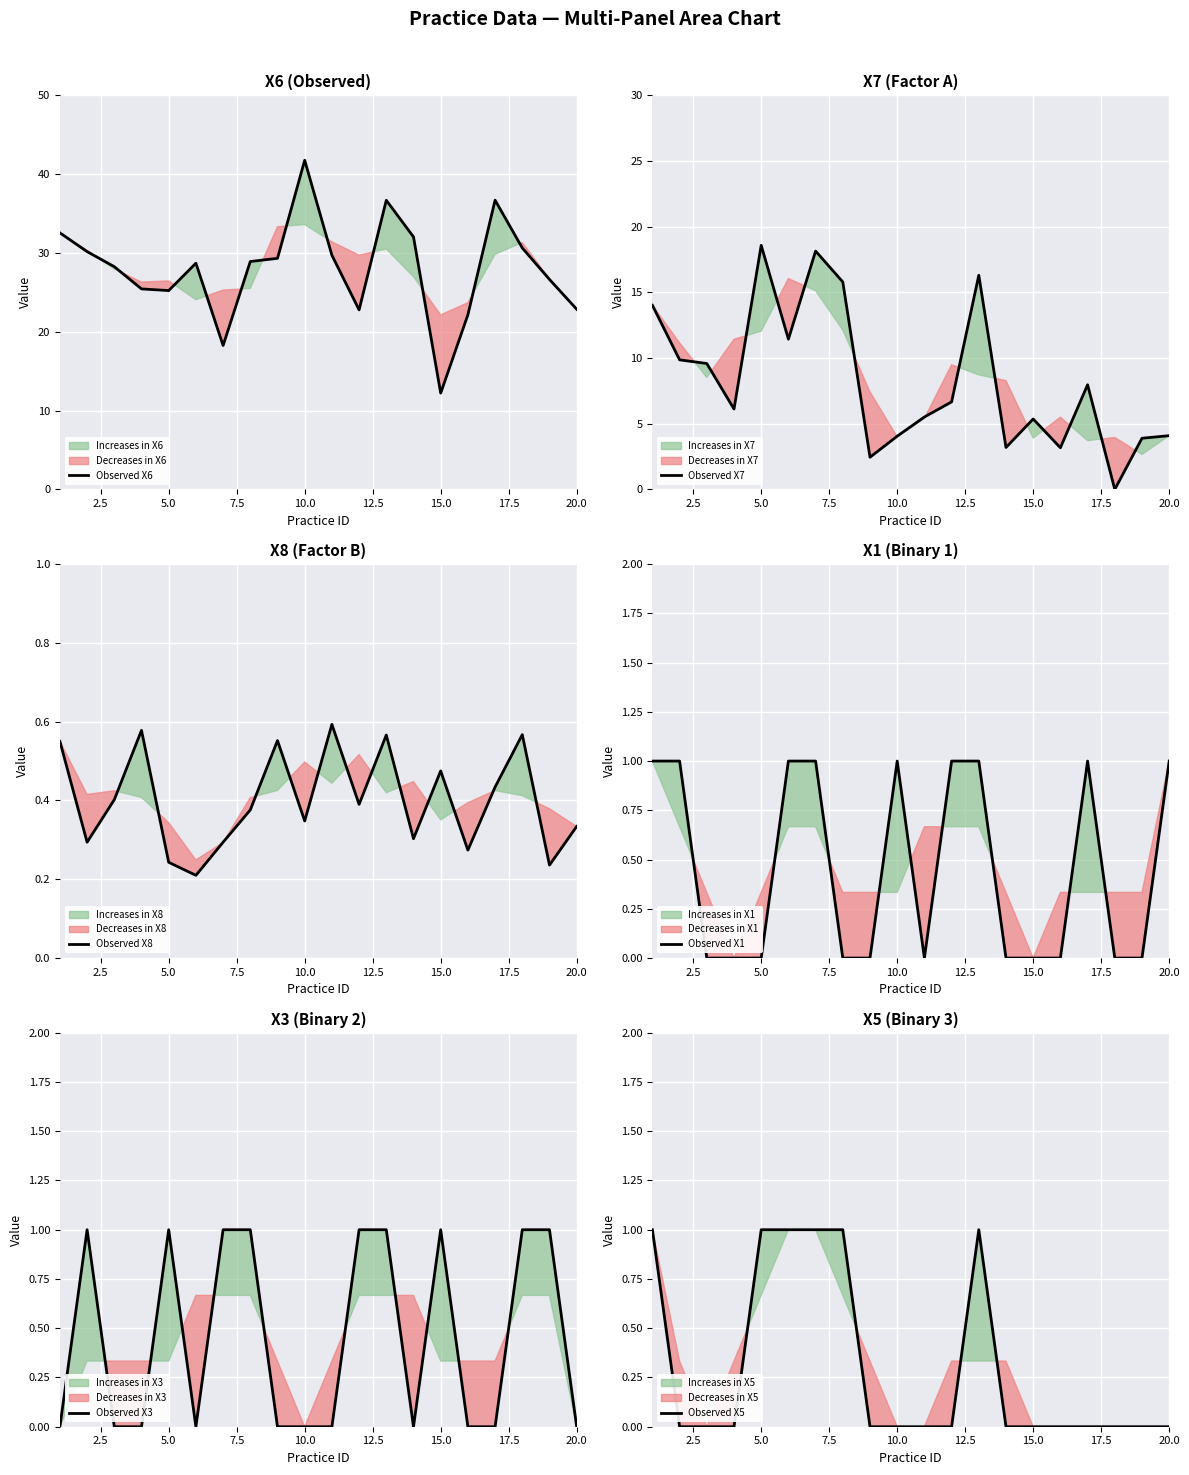

How many data points in Observed X6 are less than 28?

8